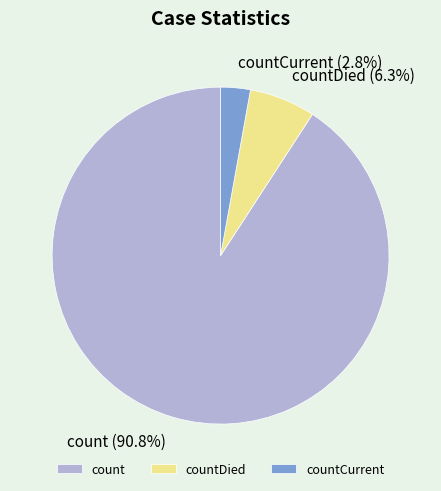

How many slices are in this pie chart?

3